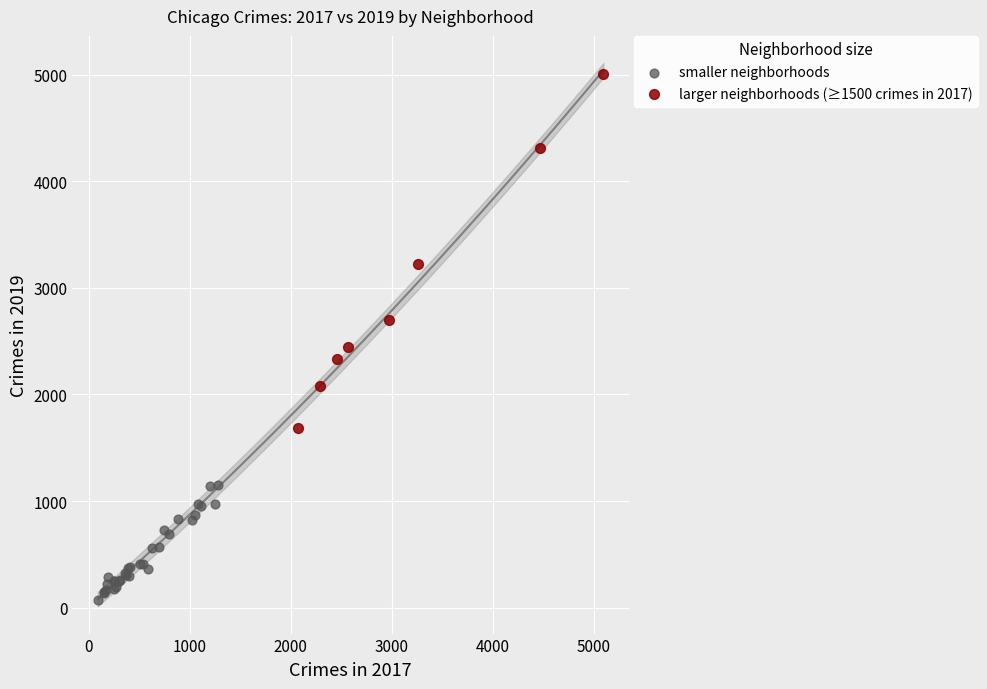

Which series has the largest Y range (max minus min)?

larger neighborhoods (≥1500 crimes in 2017)